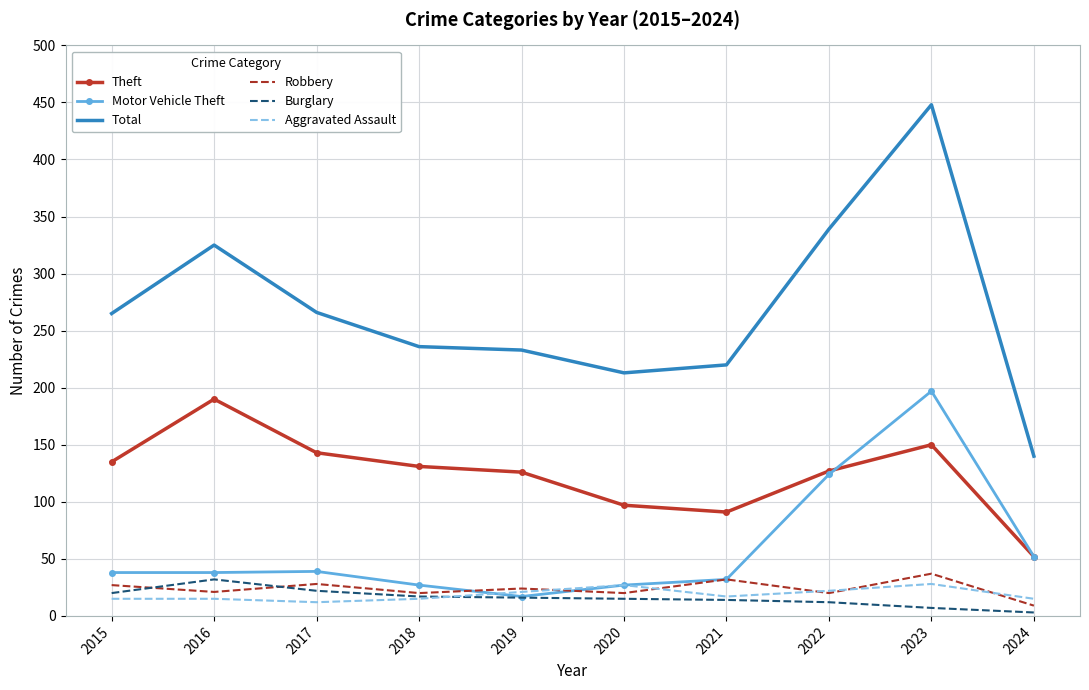

Is the value of Theft at 2020 greater than the value of Total at 2022?

No